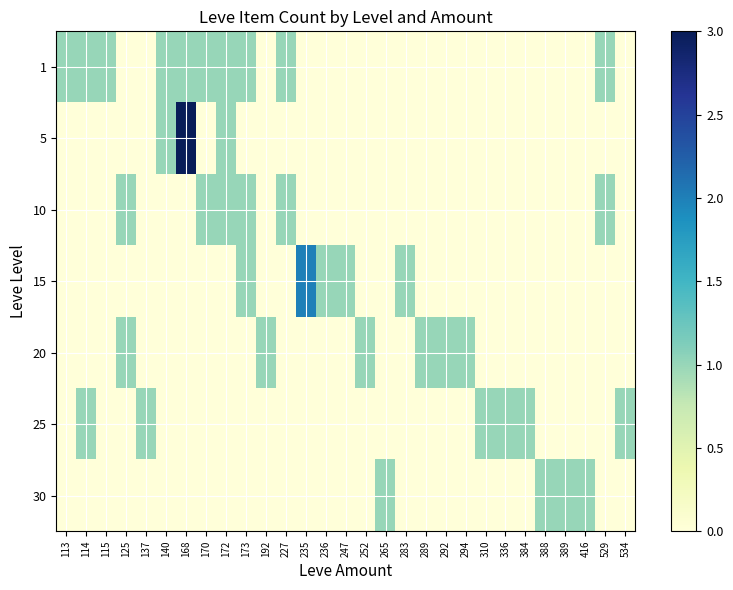

At how many categories does at least one series exceed 2?

1